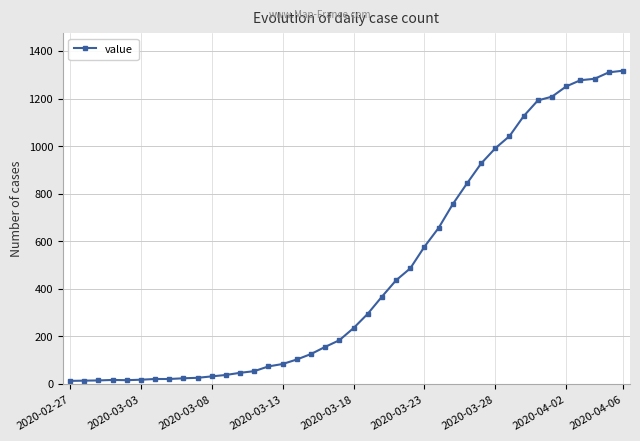

What is the average value?

466